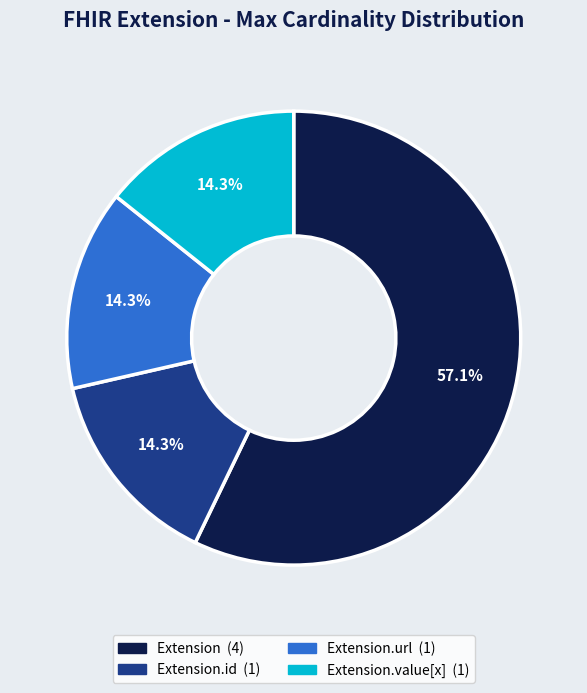

Does any single category account for the majority?

Yes